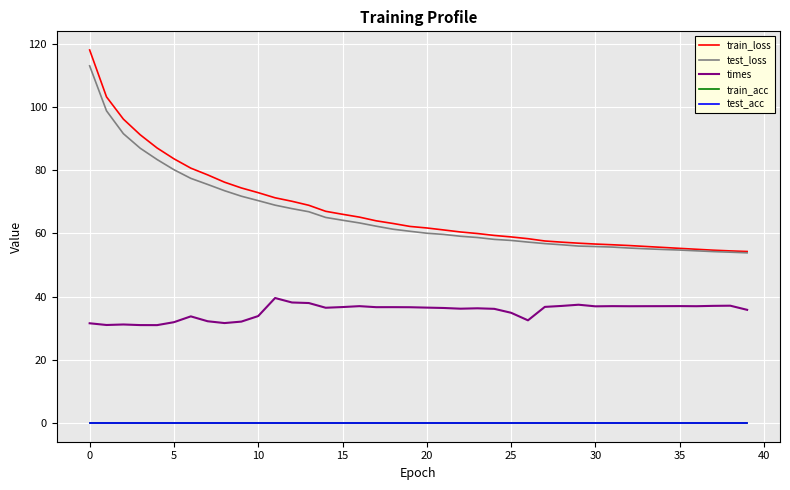

Does the chart have visible grid lines?

Yes